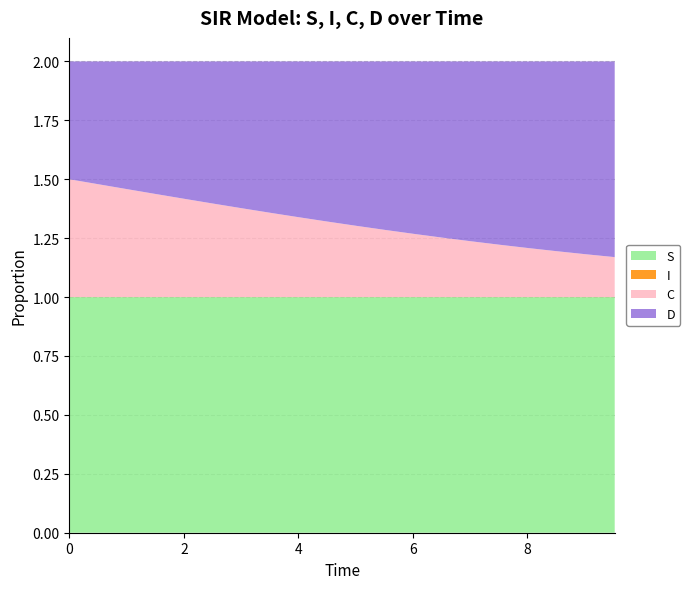

Reading left to right, transcribe all the data shown in this chart.

S: 0=1.0	1=1.0	2=1.0	3=1.0	4=1.0	5=1.0	6=1.0	7=1.0	8=1.0	9=1.0	10=1.0	11=1.0	12=1.0	13=1.0	14=1.0	15=1.0	16=1.0	17=1.0	18=1.0	19=1.0
I: 0=0.0	1=0.0	2=0.0	3=0.0	4=0.0	5=0.0	6=0.0	7=0.0	8=0.0	9=0.0	10=0.0	11=0.0	12=0.0	13=0.0	14=0.0	15=0.0	16=0.0	17=0.0	18=0.0	19=0.0
C: 0=0.5	1=0.5	2=0.5	3=0.4	4=0.4	5=0.4	6=0.4	7=0.4	8=0.3	9=0.3	10=0.3	11=0.3	12=0.3	13=0.3	14=0.2	15=0.2	16=0.2	17=0.2	18=0.2	19=0.2
D: 0=0.5	1=0.5	2=0.5	3=0.6	4=0.6	5=0.6	6=0.6	7=0.6	8=0.7	9=0.7	10=0.7	11=0.7	12=0.7	13=0.7	14=0.8	15=0.8	16=0.8	17=0.8	18=0.8	19=0.8